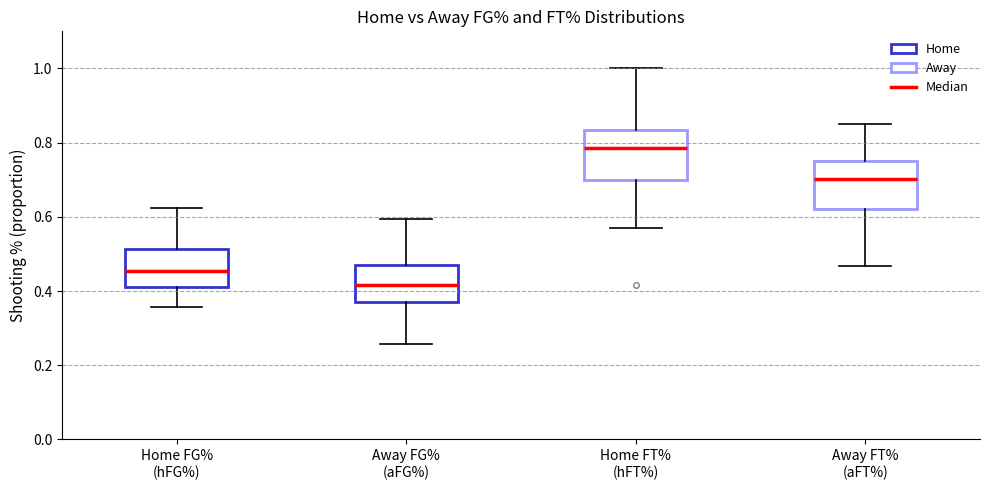

Where is the upper edge of the box for Away FT% (aFT%) on the y-axis? The values are not printed on the chart, so give them approximately, as read against the axis.

0.76